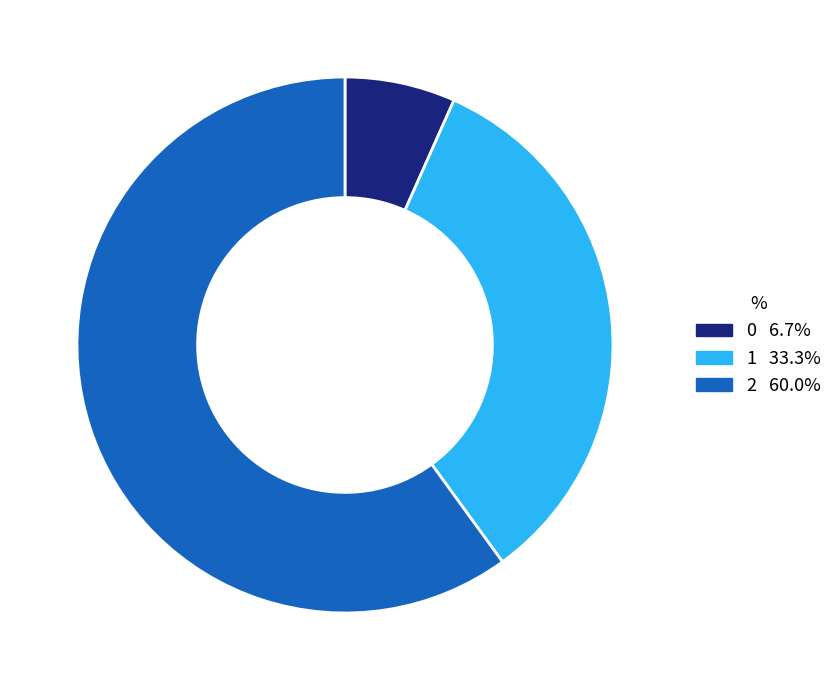

Count the number of slices in the pie.

3